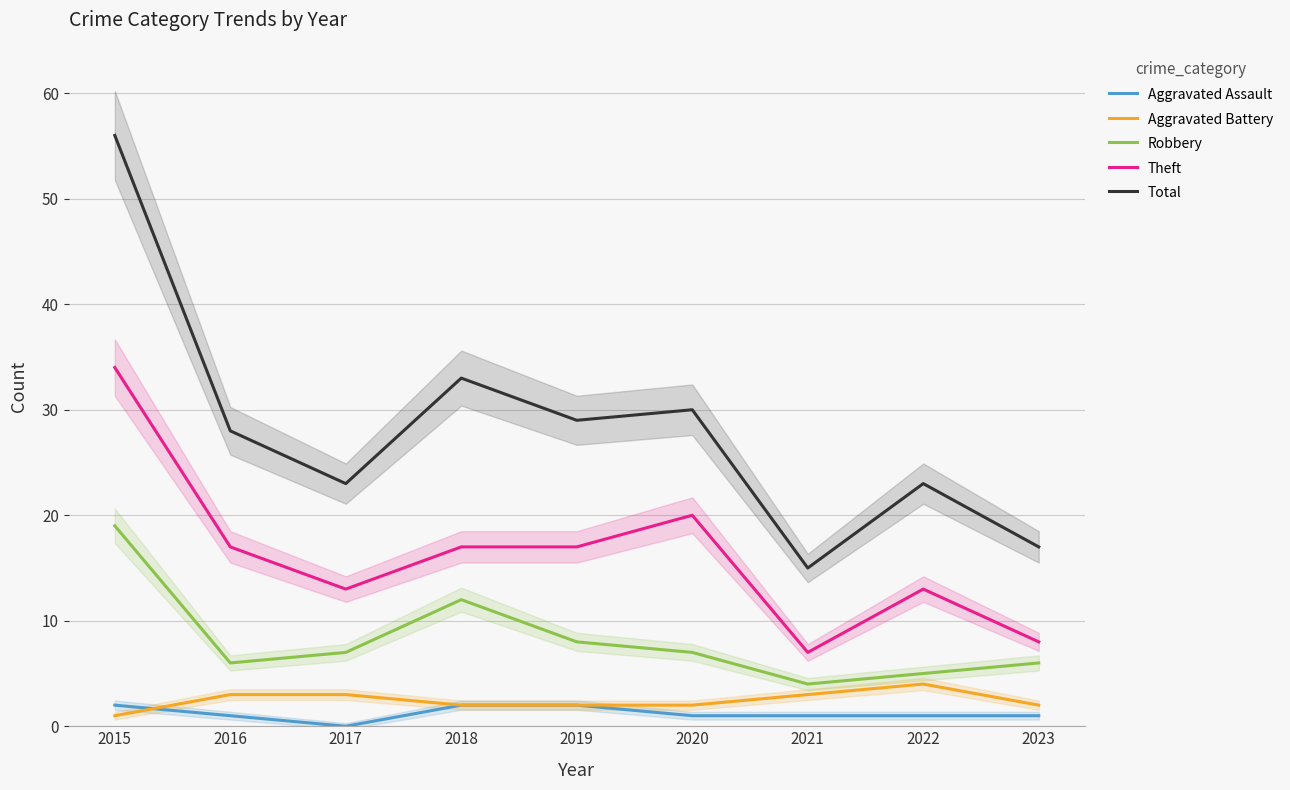

What is the difference between the maximum and second lowest values in the Theft series?

26